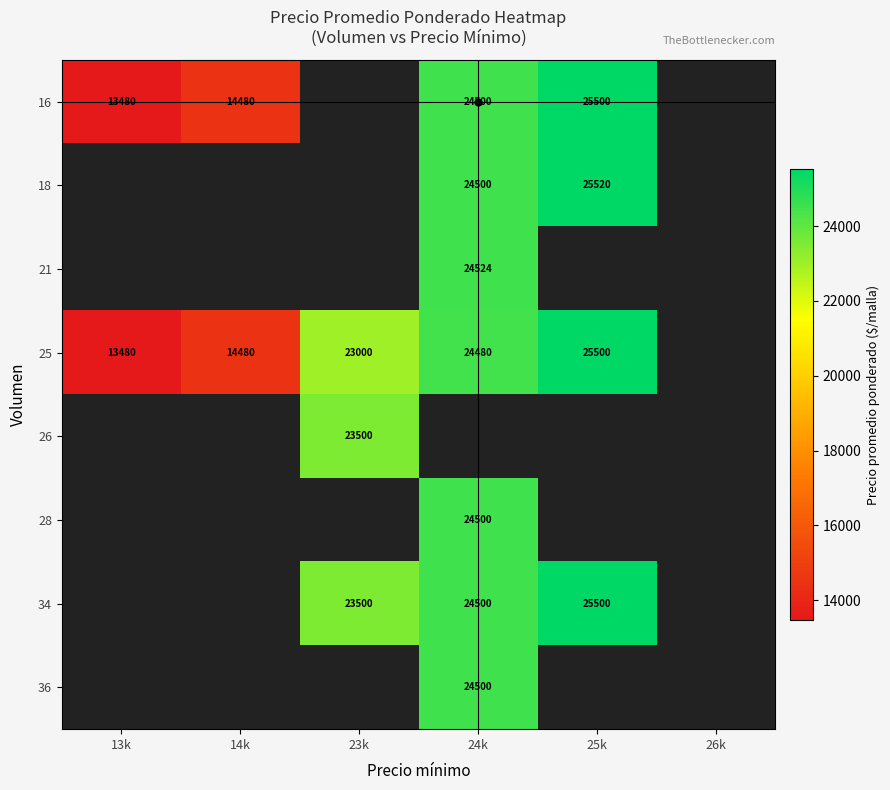

Is it true that 16 equals 18380 at 13k?

False